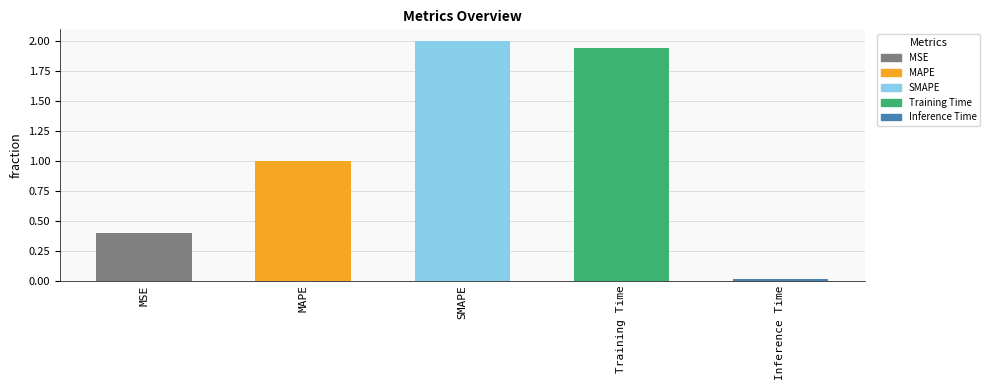

How many series are shown in this chart?

1